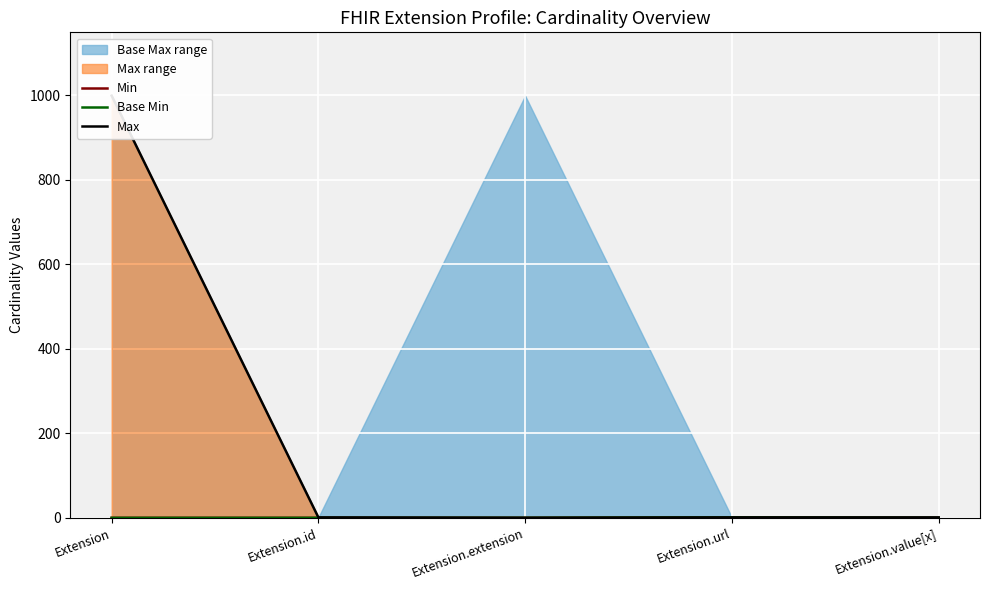

Where is Base Min nearest to the value 0?

Extension